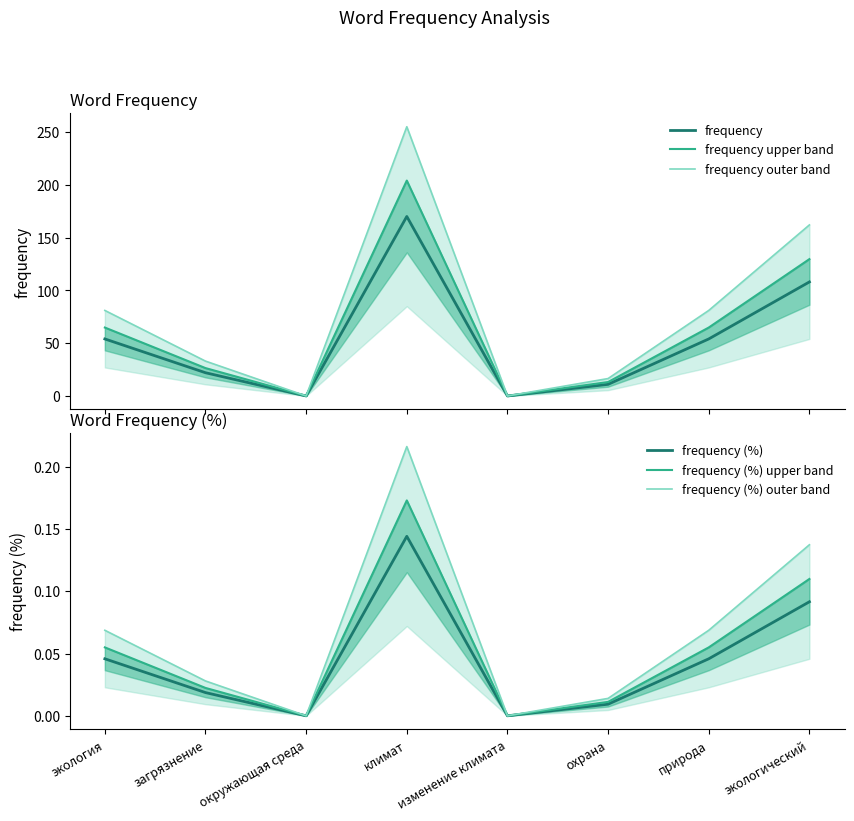

Rank the series by their maximum value, from highest to lowest.

frequency outer band, frequency upper band, frequency, frequency (%) outer band, frequency (%) upper band, frequency (%)